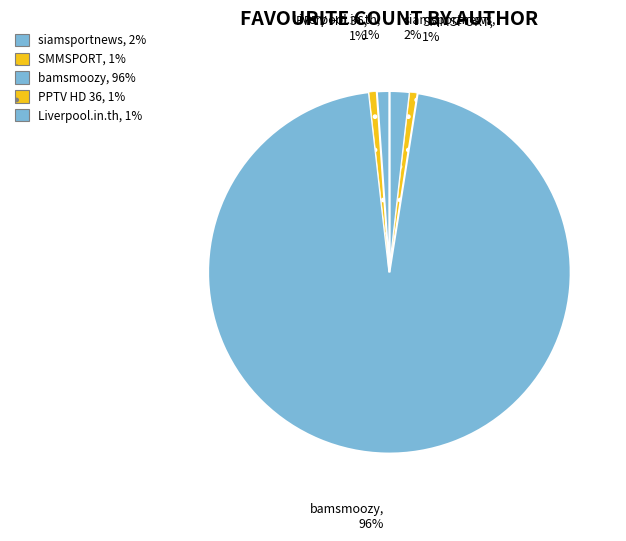

What is the largest slice in the pie chart?

bamsmoozy